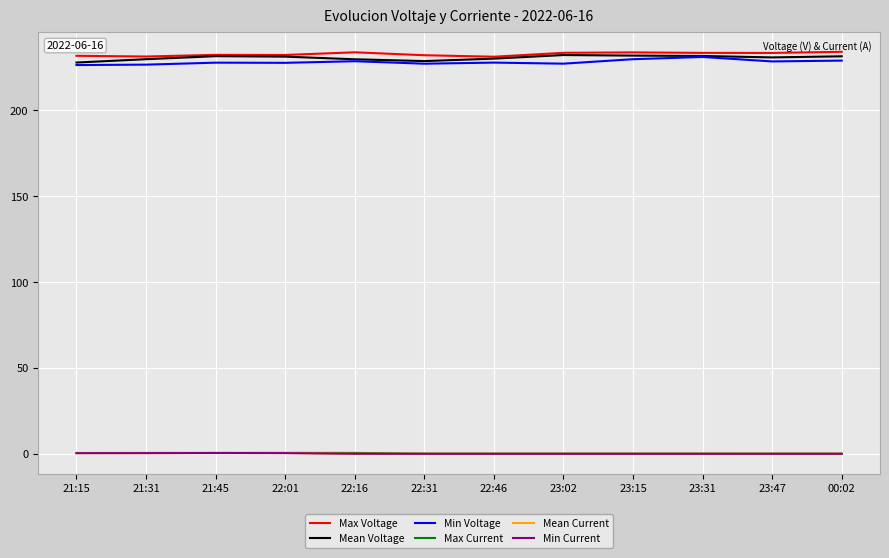

What is the highest value of the Max Voltage series?

234.1